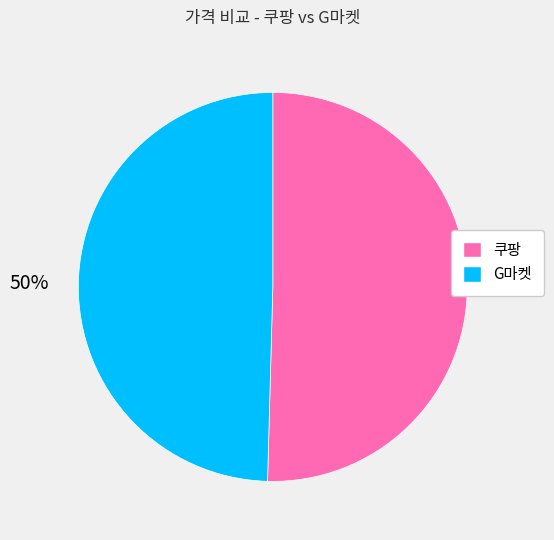

The 쿠팡 slice represents 50% of the pie. True or false?

True